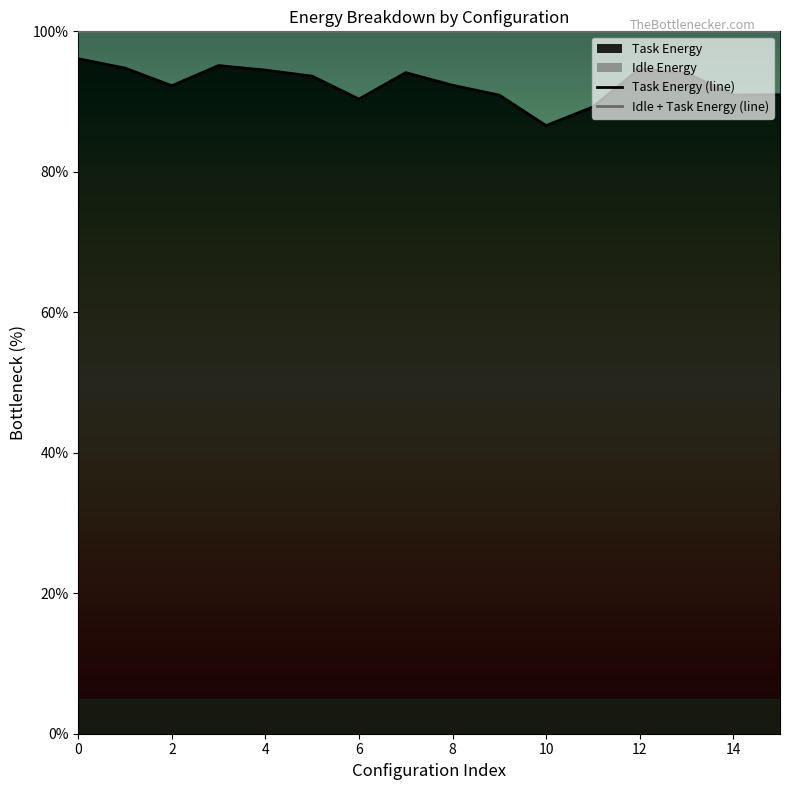

How many data points does each series have?

16